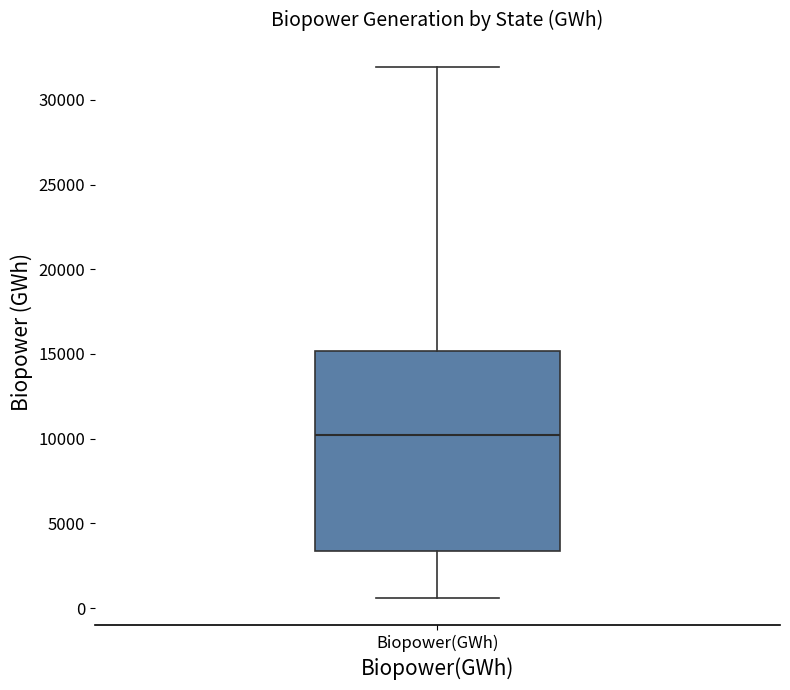

Transcribe this box plot: give where the median line is, the range the box spans, and where the two whiskers end, as read against the y-axis. The values are not printed on the chart, so give them approximately, as read against the axis.

median 10000, box 3500 to 15000, whiskers 500 to 32000